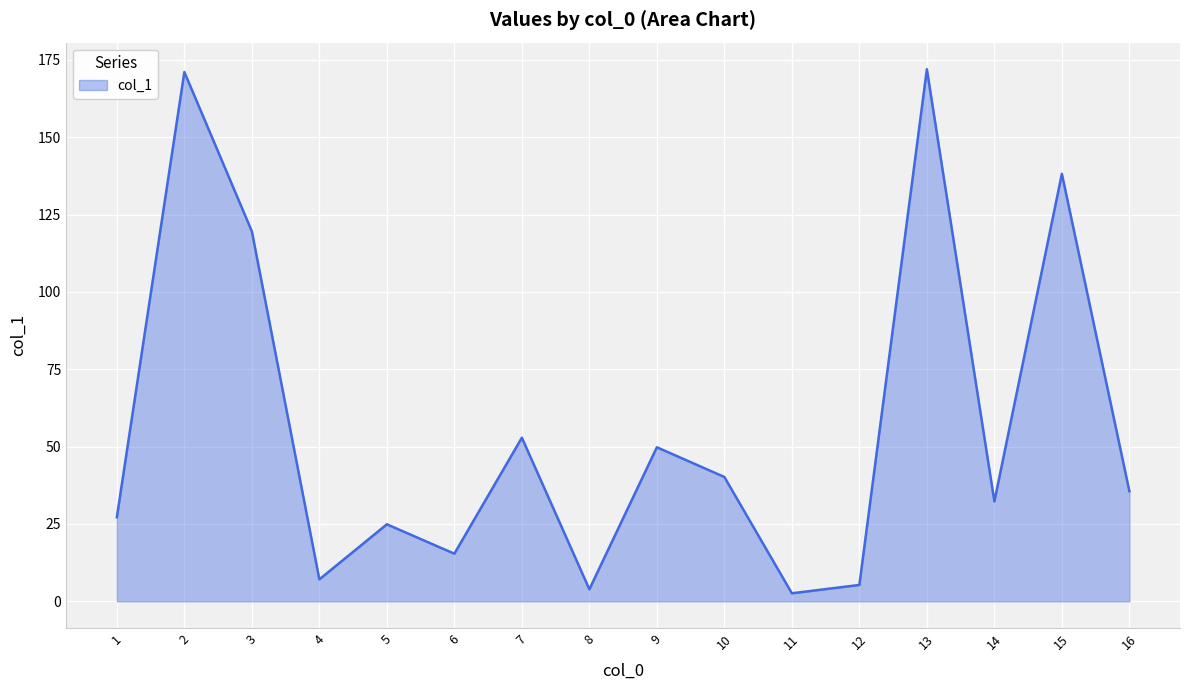

Reading left to right, transcribe all the data shown in this chart.

27.2	171.1	119.6	7.1	24.9	15.4	52.9	3.9	49.8	40.2	2.6	5.3	172.0	32.3	138.2	35.6